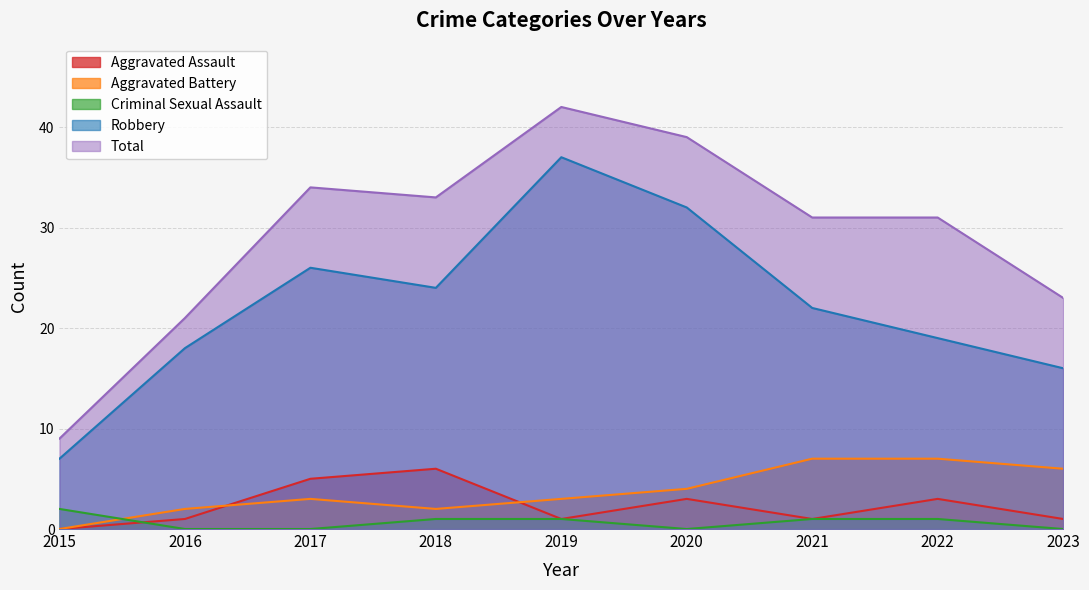

Count the Criminal Sexual Assault values in the range 0 to 1.

8